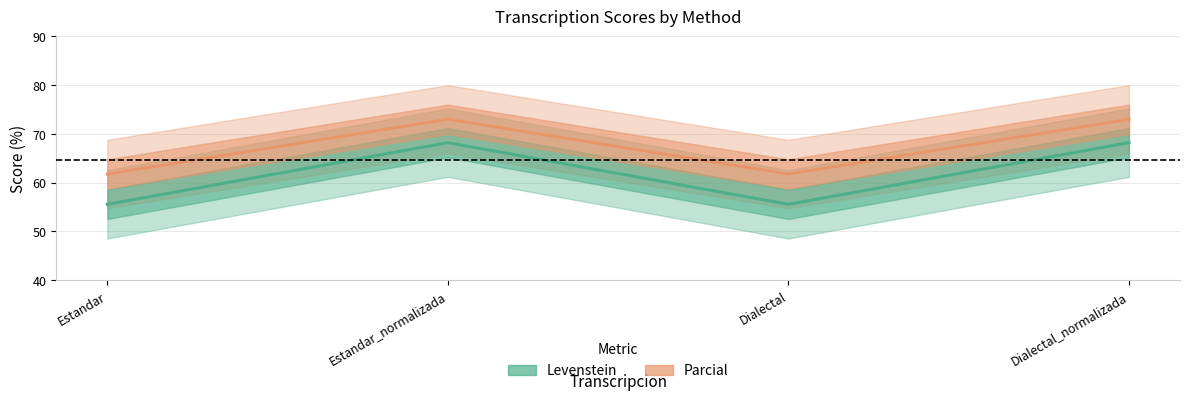

At which category is the sum across all series the highest?

Estandar_normalizada